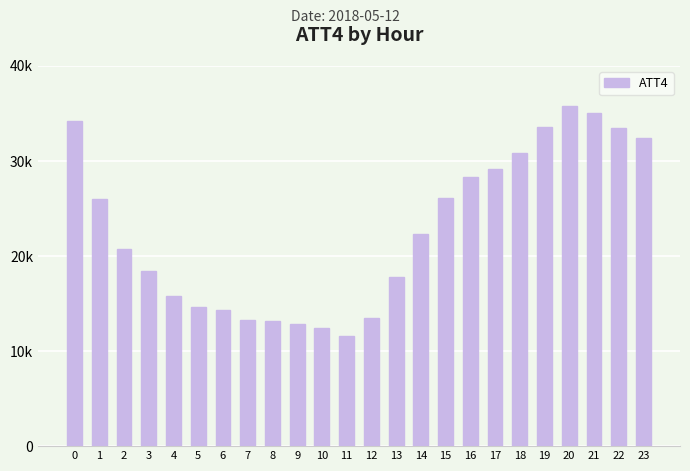

True or false: the data shows 51112 at 19.

False